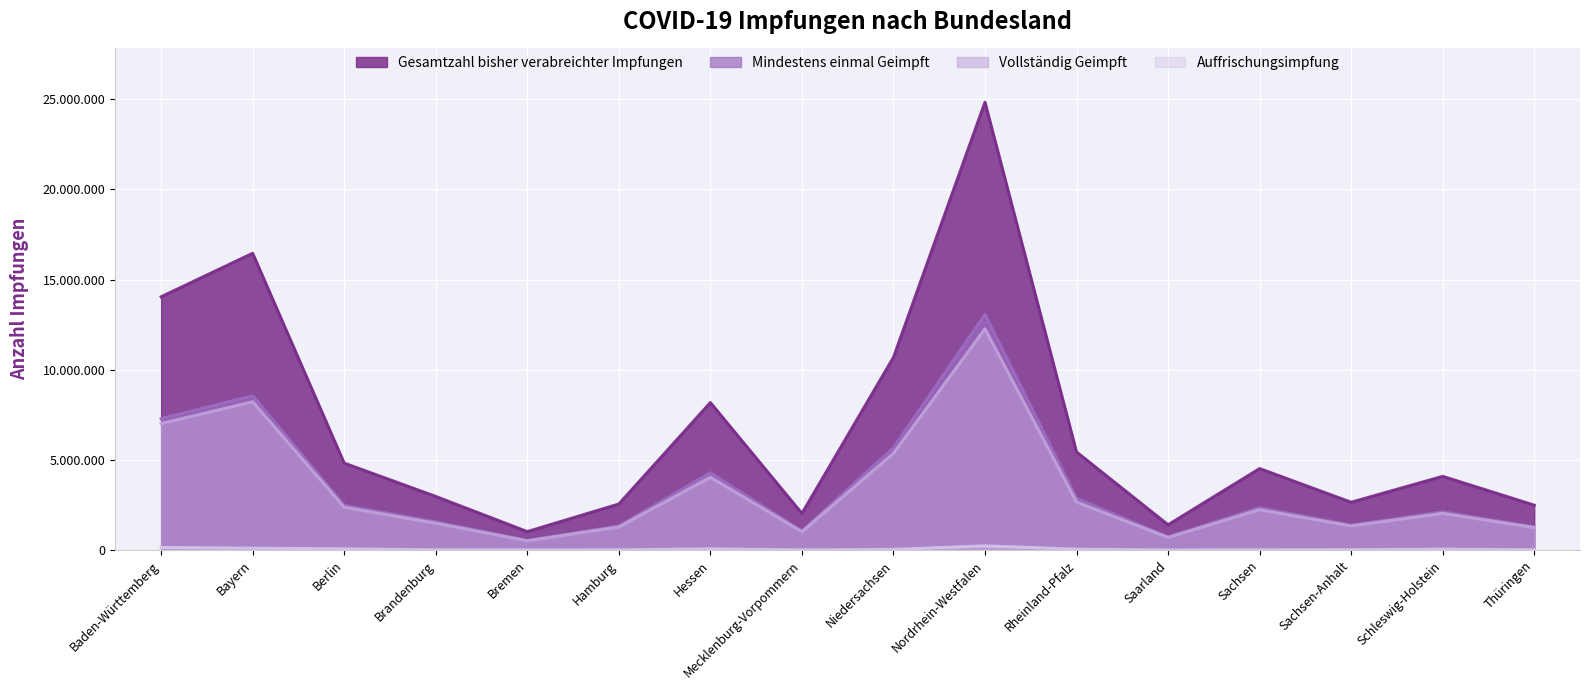

Reading left to right, transcribe all the data shown in this chart.

Gesamtzahl bisher verabreichter Impfungen: Baden-Württemberg=14044809	Bayern=16455458	Berlin=4825048	Brandenburg=2976168	Bremen=1027779	Hamburg=2555832	Hessen=8180603	Mecklenburg-Vorpommern=2035117	Niedersachsen=10683907	Nordrhein-Westfalen=24830182	Rheinland-Pfalz=5441674	Saarland=1404546	Sachsen=4520893	Sachsen-Anhalt=2655116	Schleswig-Holstein=4091024	Thüringen=2493133
Mindestens einmal Geimpft: Baden-Württemberg=7290626	Bayern=8556002	Berlin=2484158	Brandenburg=1566568	Bremen=541021	Hamburg=1342178	Hessen=4290738	Mecklenburg-Vorpommern=1062492	Niedersachsen=5682238	Nordrhein-Westfalen=13069919	Rheinland-Pfalz=2872353	Saarland=734006	Sachsen=2354531	Sachsen-Anhalt=1389044	Schleswig-Holstein=2125773	Thüringen=1291779
Vollständig Geimpft: Baden-Württemberg=7020875	Bayern=8224140	Berlin=2375831	Brandenburg=1493705	Bremen=516364	Hamburg=1284356	Hessen=4041484	Mecklenburg-Vorpommern=1019264	Niedersachsen=5366552	Nordrhein-Westfalen=12270870	Rheinland-Pfalz=2665450	Saarland=703989	Sachsen=2240736	Sachsen-Anhalt=1340070	Schleswig-Holstein=2038252	Thüringen=1251776
Auffrischungsimpfung: Baden-Württemberg=148994	Bayern=110014	Berlin=72692	Brandenburg=16171	Bremen=12315	Hamburg=13119	Hessen=74409	Mecklenburg-Vorpommern=11584	Niedersachsen=41601	Nordrhein-Westfalen=236349	Rheinland-Pfalz=53647	Saarland=9391	Sachsen=19806	Sachsen-Anhalt=24770	Schleswig-Holstein=54562	Thüringen=21356